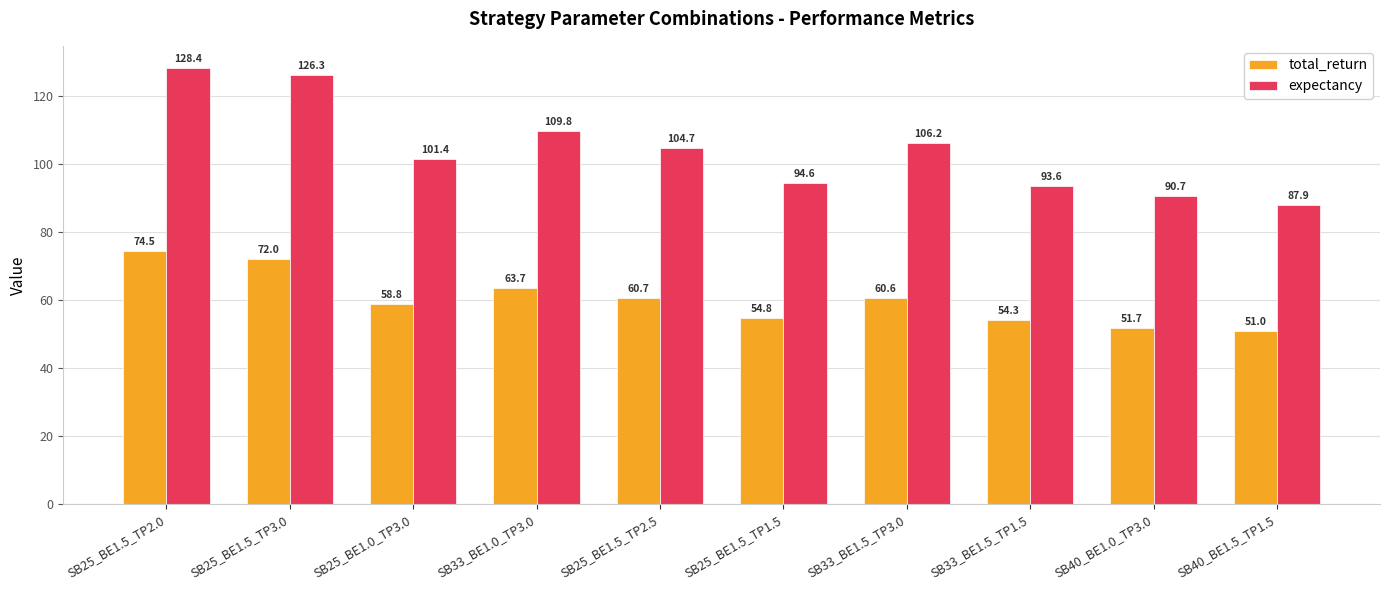

Which category has the highest value in the expectancy series?

SB25_BE1.5_TP2.0